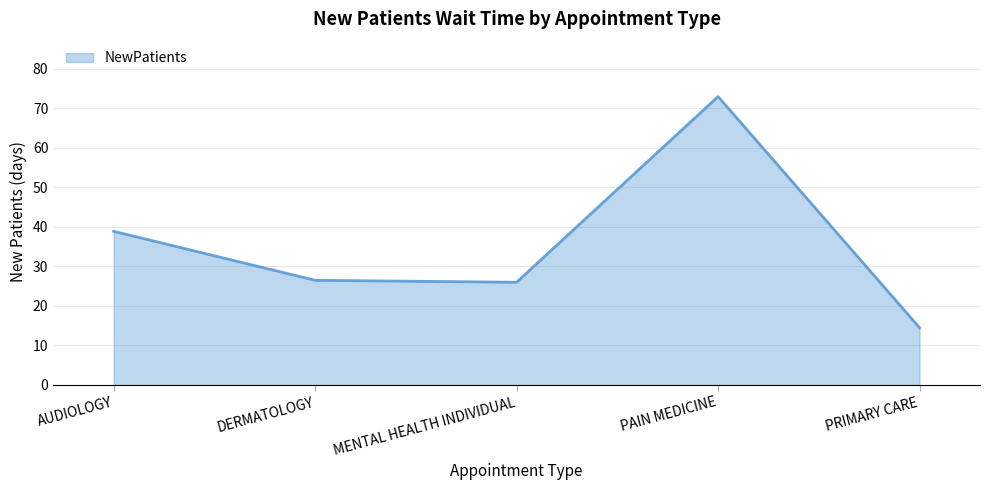

How many categories are shown in the chart?

5